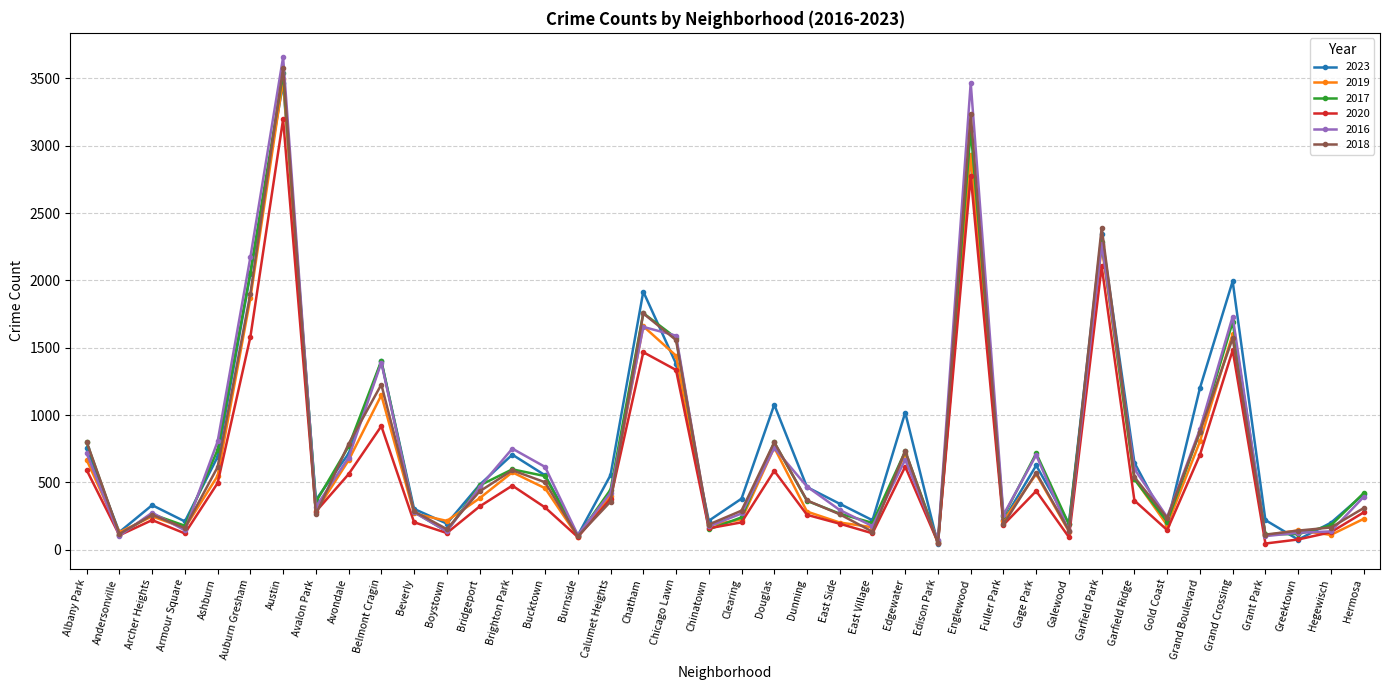

True or false: 2017 and 2018 intersect in this chart.

True